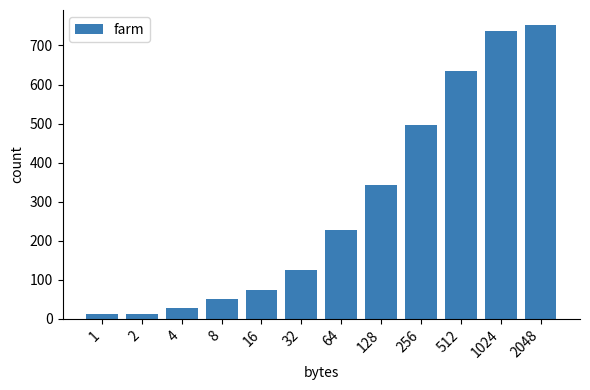

Which label corresponds to the largest value in the chart?

2048